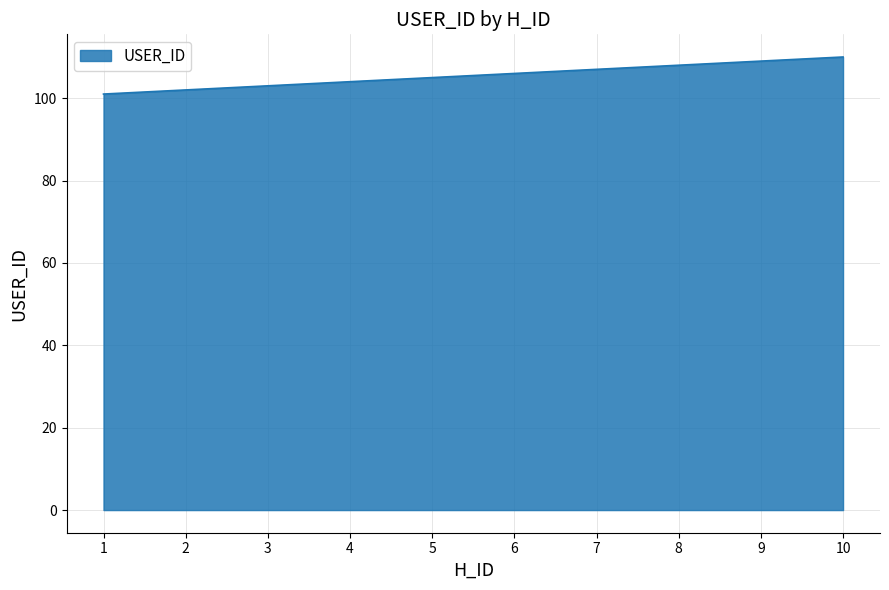

Rank the categories by value from lowest to highest.

1, 2, 3, 4, 5, 6, 7, 8, 9, 10